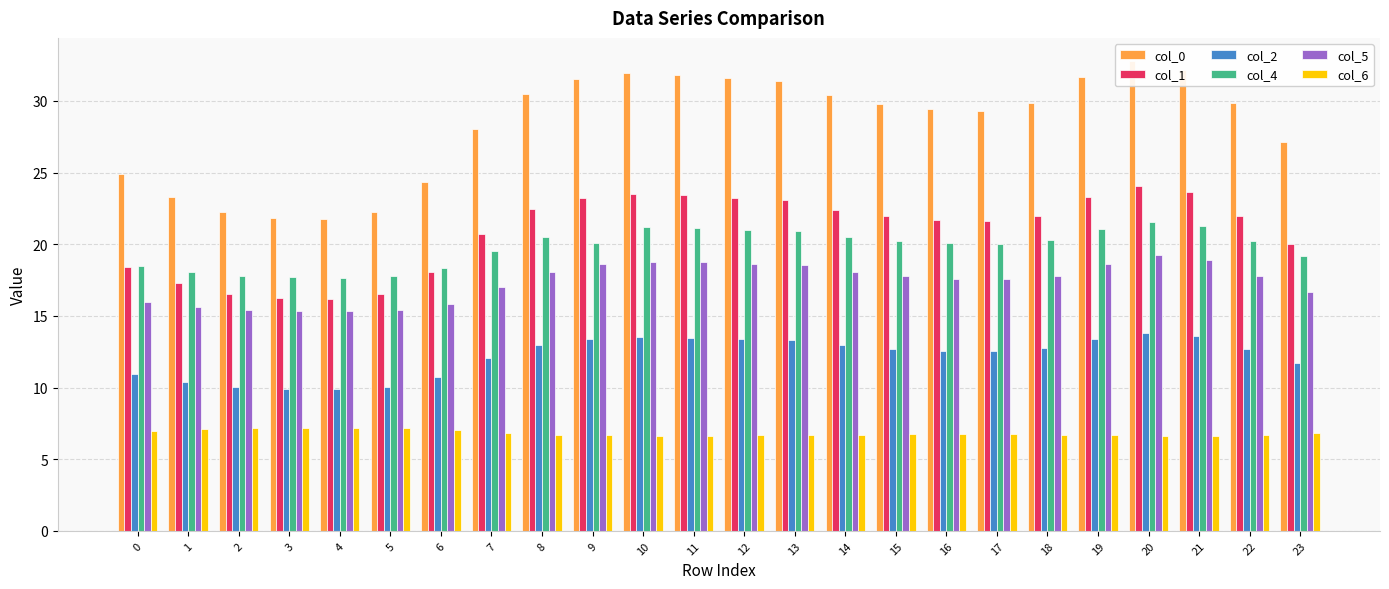

How many bars are there in total?

144